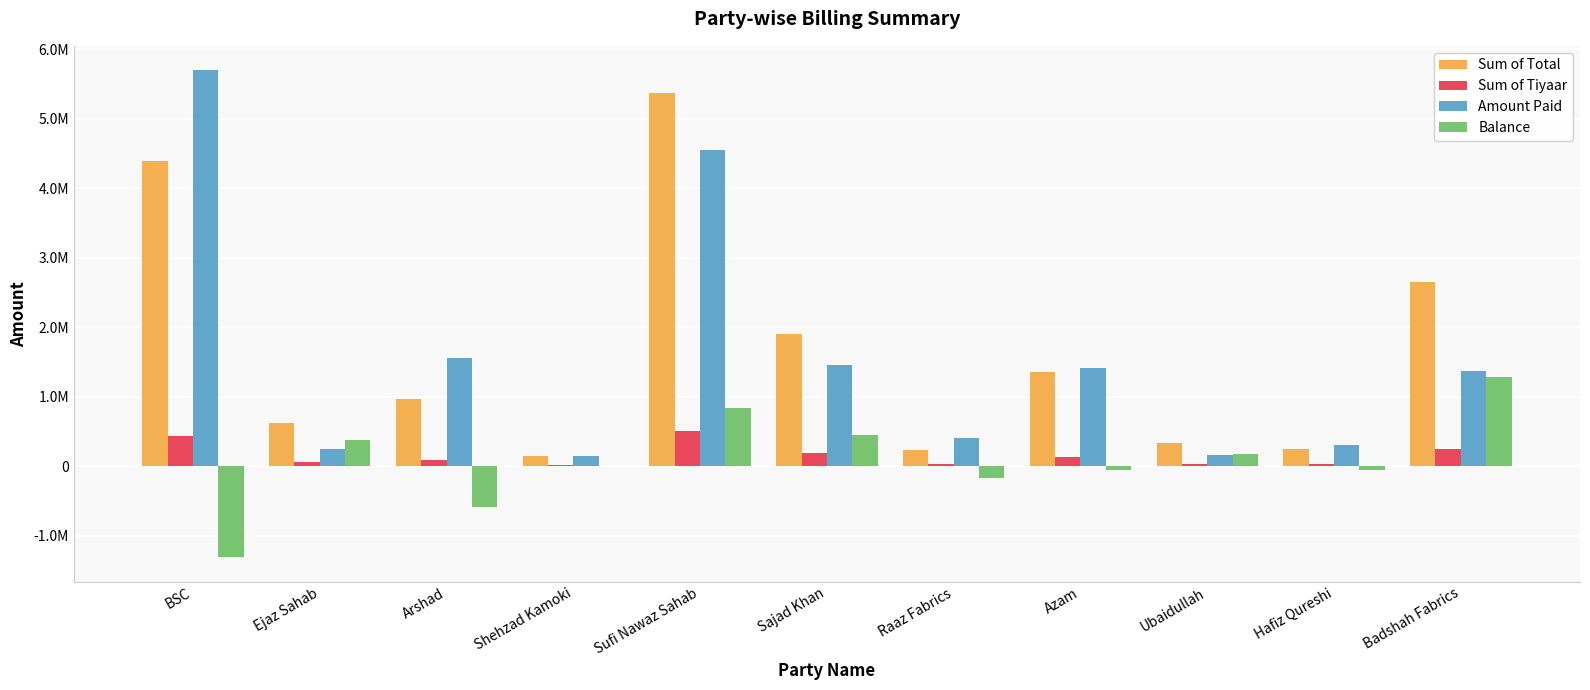

What are all the series names shown in the legend?

Sum of Total, Sum of Tiyaar, Amount Paid, Balance